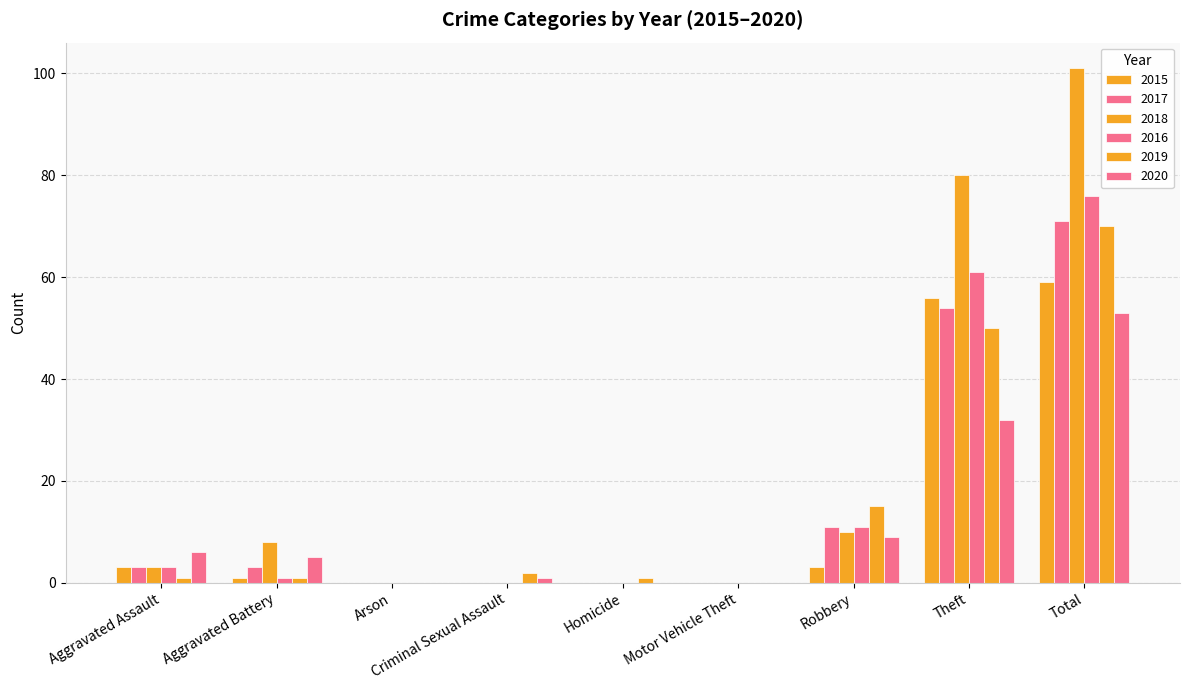

Are the bars grouped side by side (vs. stacked)?

Yes